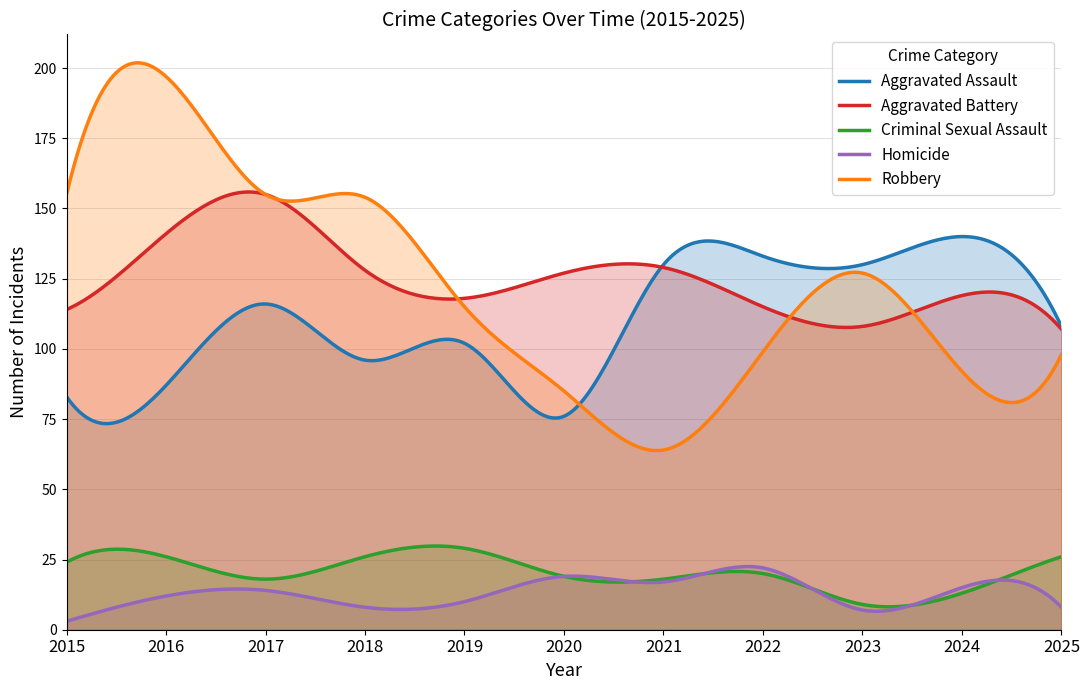

Does the chart have visible grid lines?

Yes